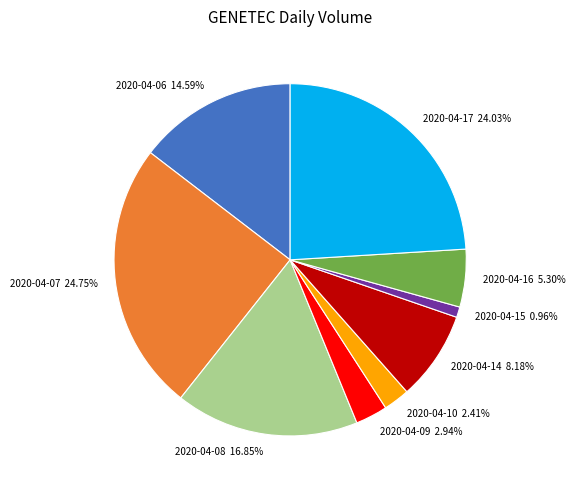

To the nearest percent, what is the combined percentage of 2020-04-09 and 2020-04-15?

4%